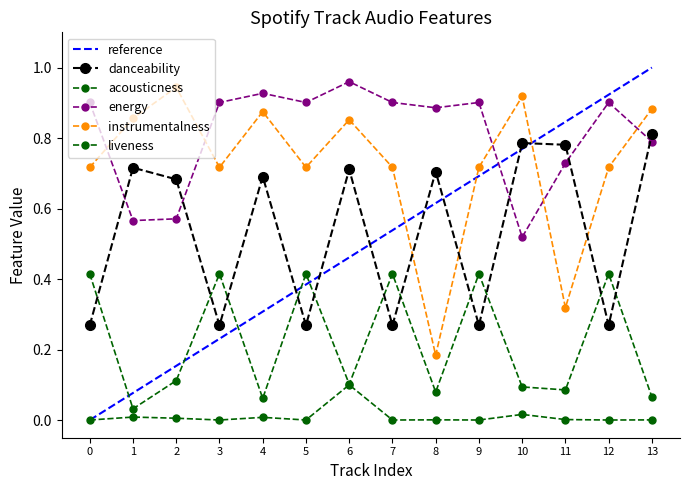

True or false: acousticness and energy cross at least once.

False